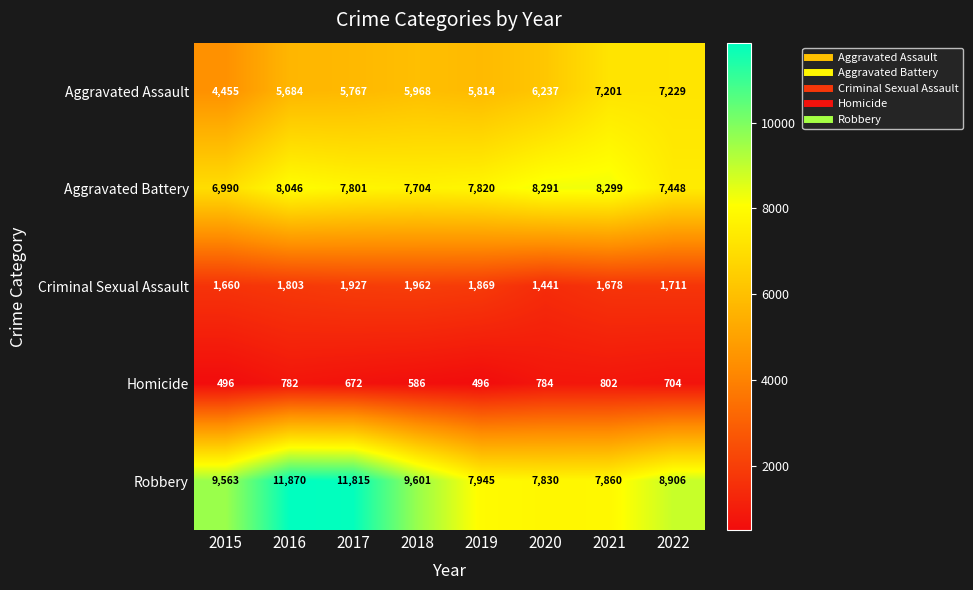

Rank the series at 2019 from highest to lowest value.

Robbery, Aggravated Battery, Aggravated Assault, Criminal Sexual Assault, Homicide